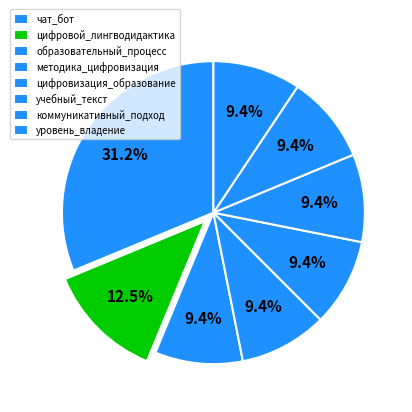

Does цифровой_лингводидактика represent more than half of the total?

No